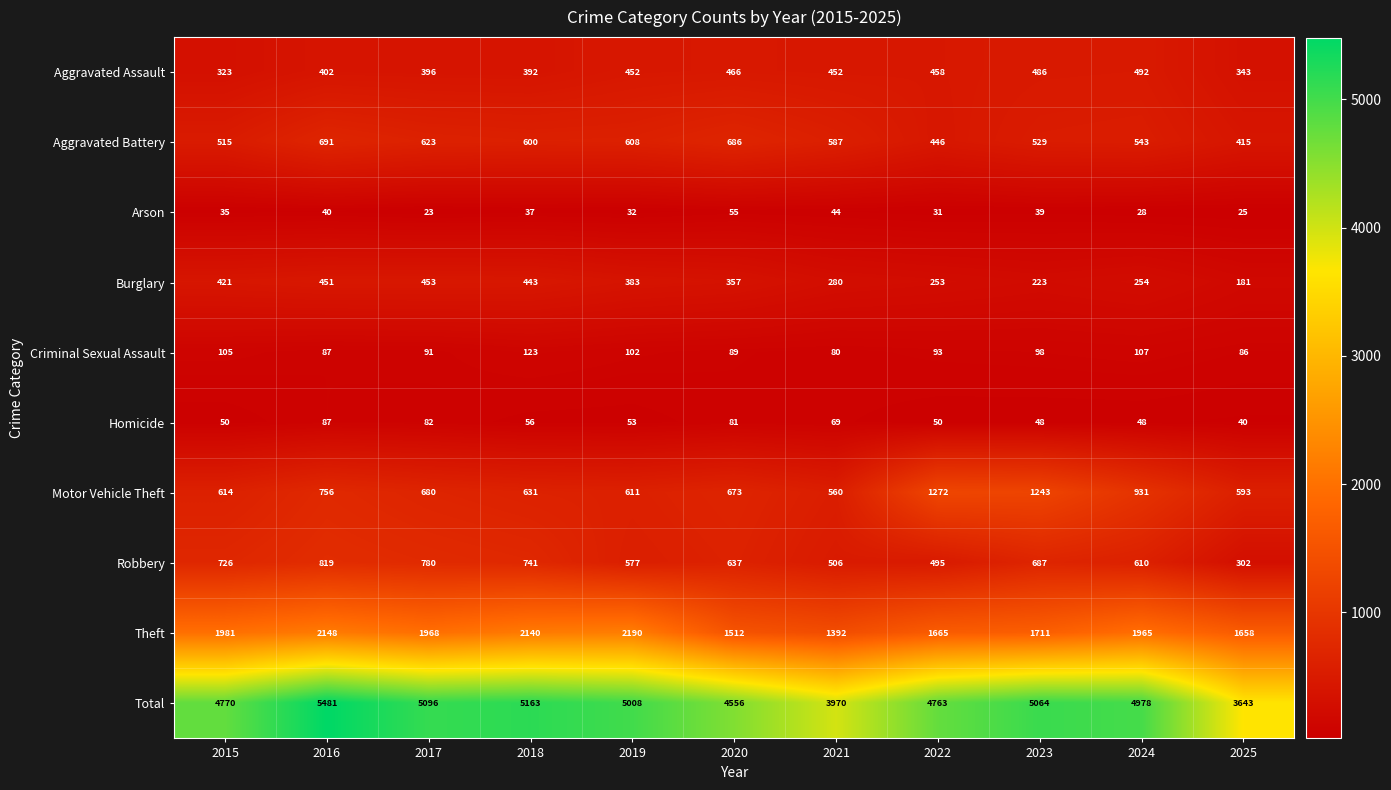

What is the total value across all series at 2020?

9112